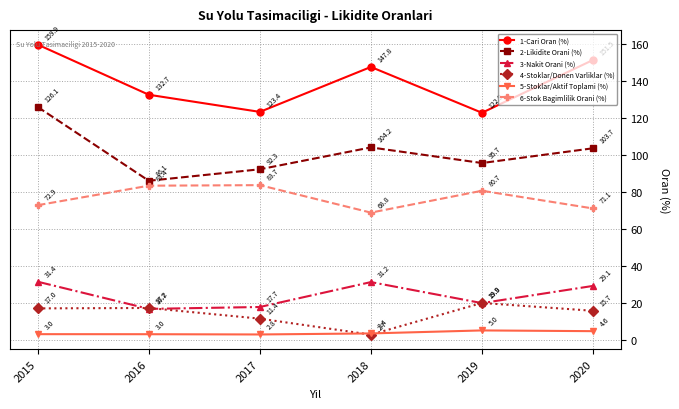

True or false: 2-Likidite Orani (%) has more than 2 points higher than both neighbors.

False